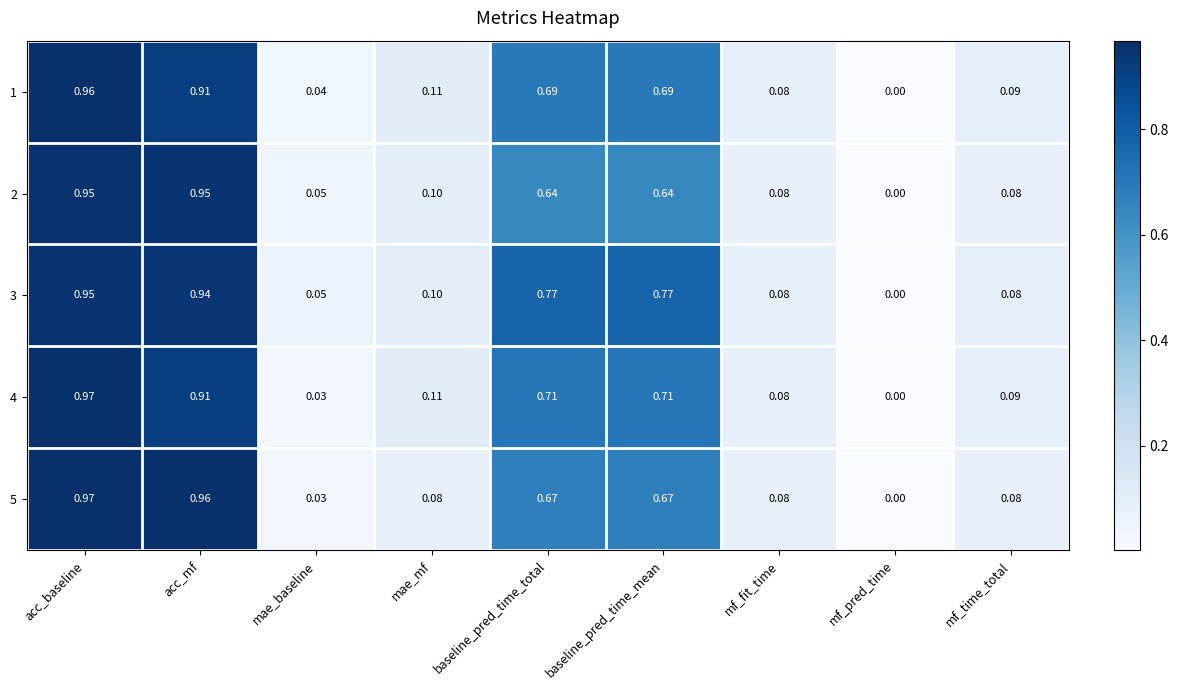

At which label does 4 reach its minimum?

mf_pred_time